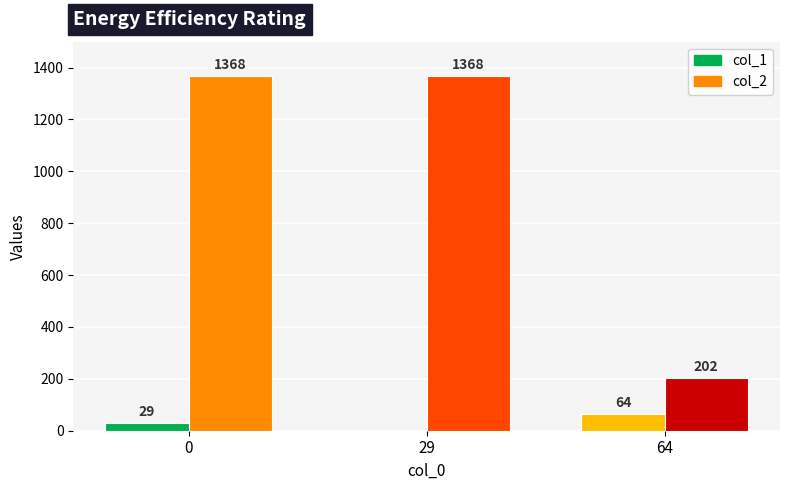

What is the sum of all col_1 values?

93